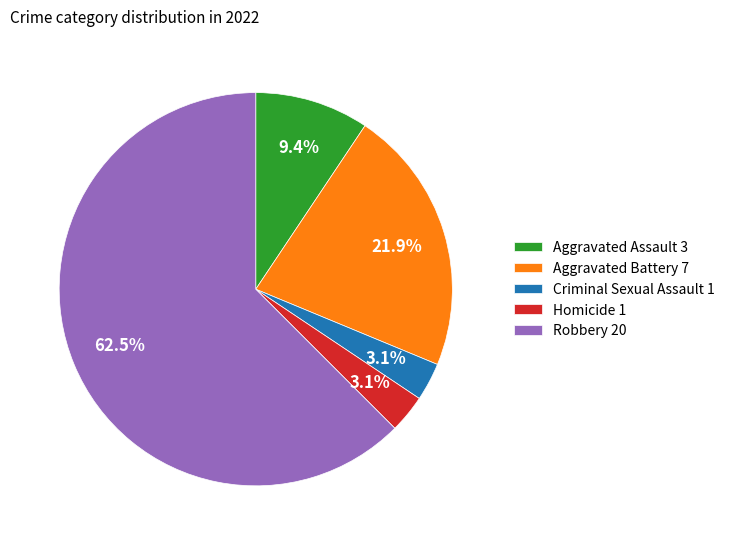

Which has a higher value, Aggravated Battery 7 or Aggravated Assault 3?

Aggravated Battery 7